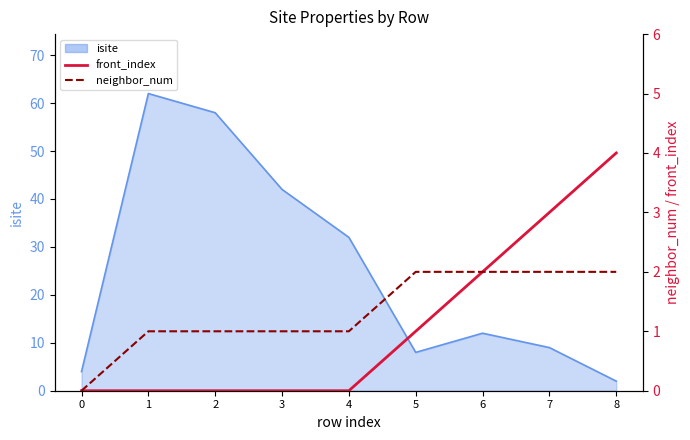

Is the value of front_index at 2 greater than the value of neighbor_num at 2?

No